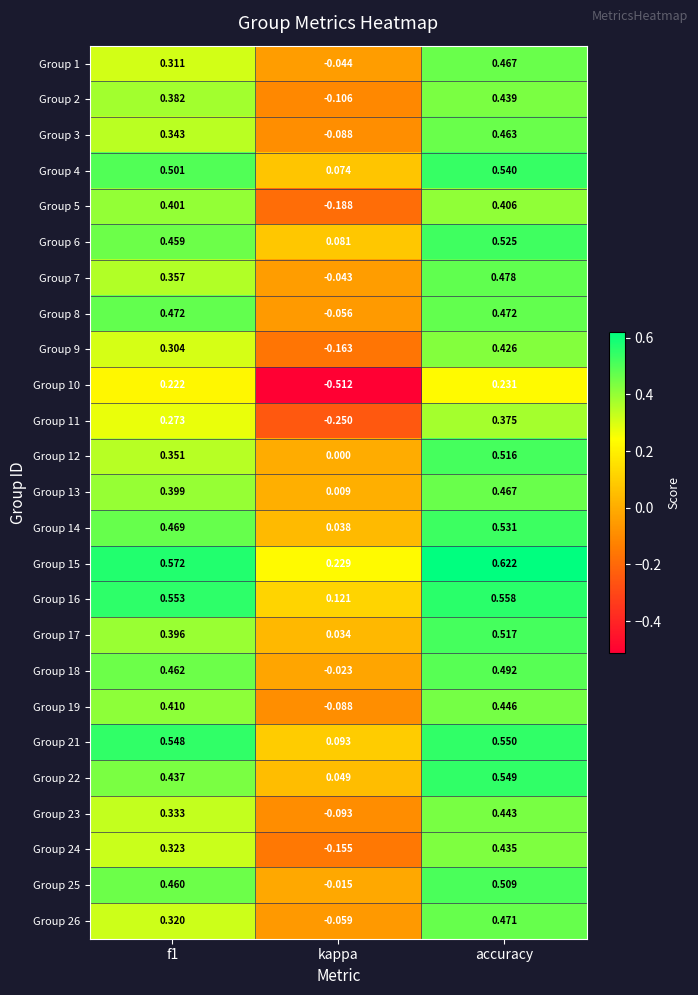

Where is Group 16 nearest to the value 0?

kappa